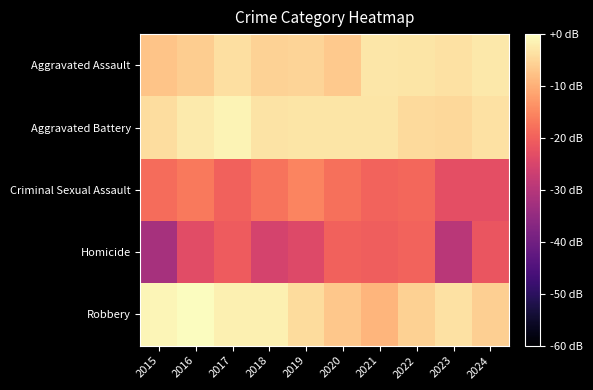

Which has a higher value, 2016 or 2018?

2018